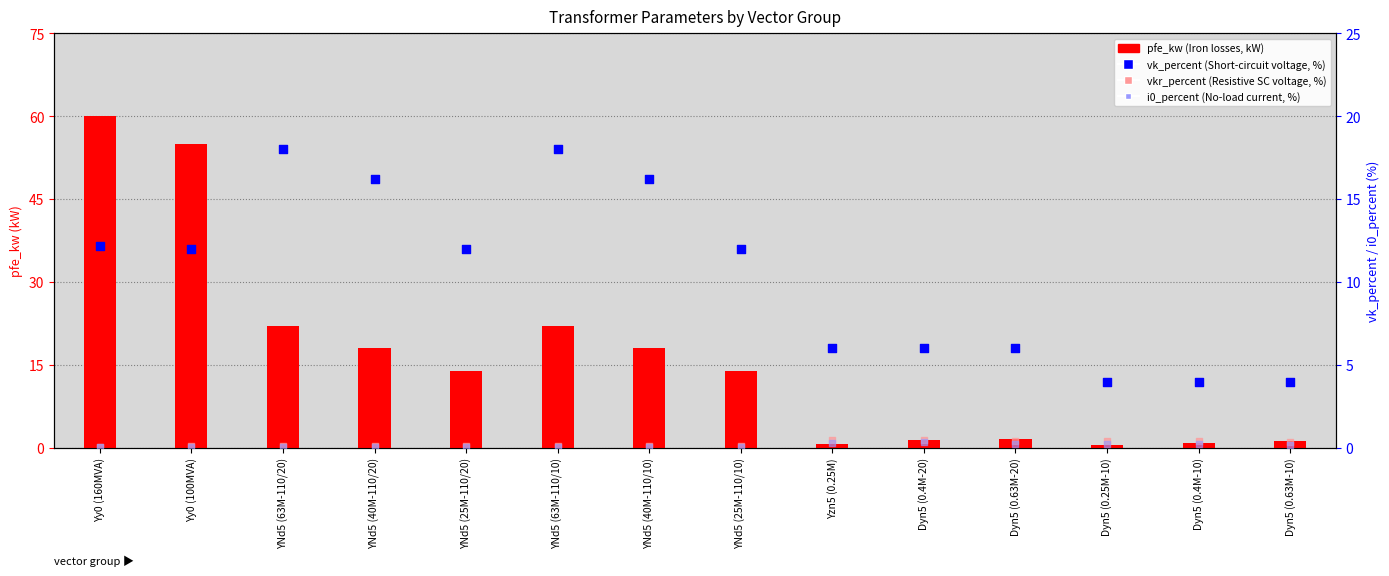

What is the total value across all series at Dyn5 (0.4M-20)?

9.1